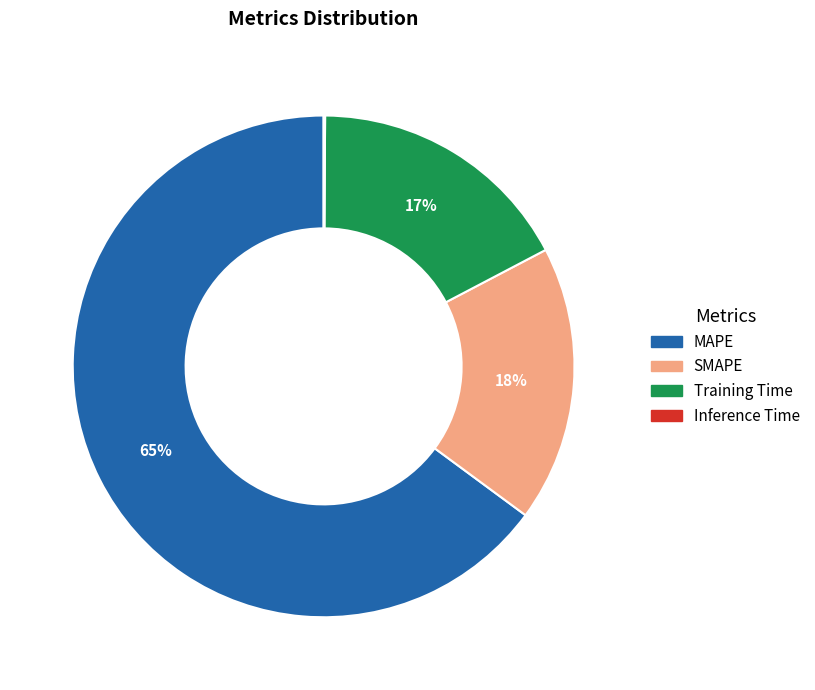

Do Training Time and MAPE together represent more than half of the pie?

Yes